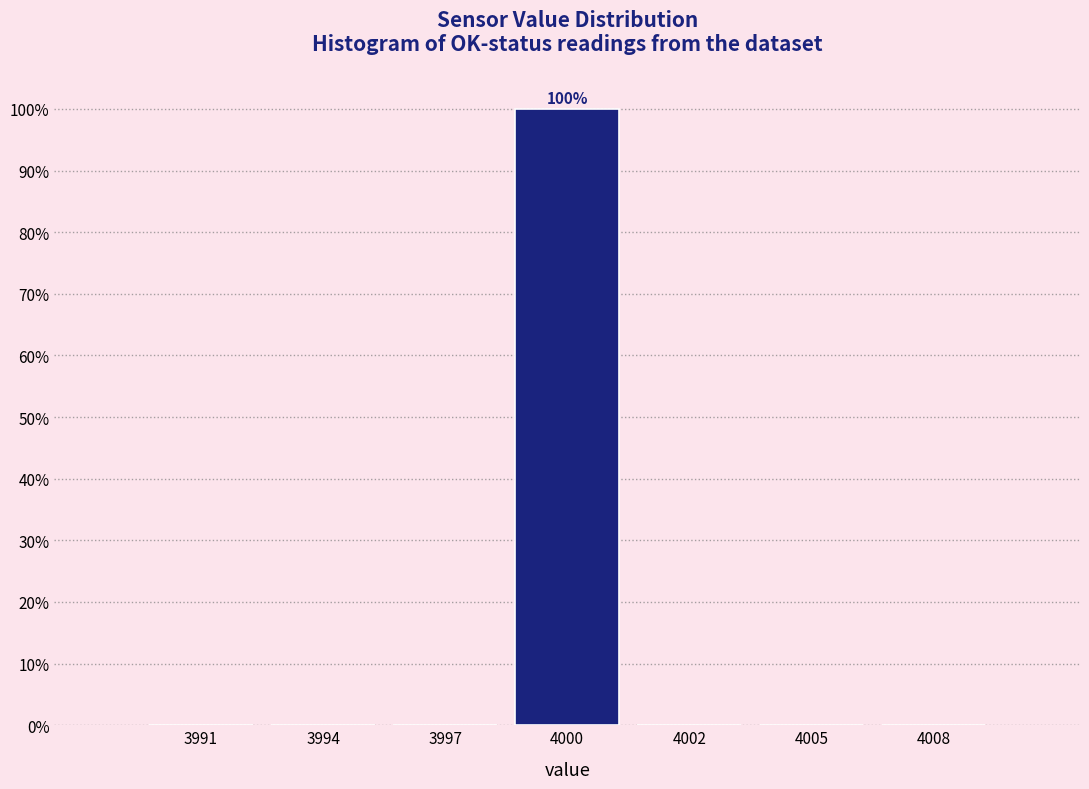

Reading right to left, what are all the values shown in this chart?

4008=0	4005=0	4002=0	4000=100	3997=0	3994=0	3991=0